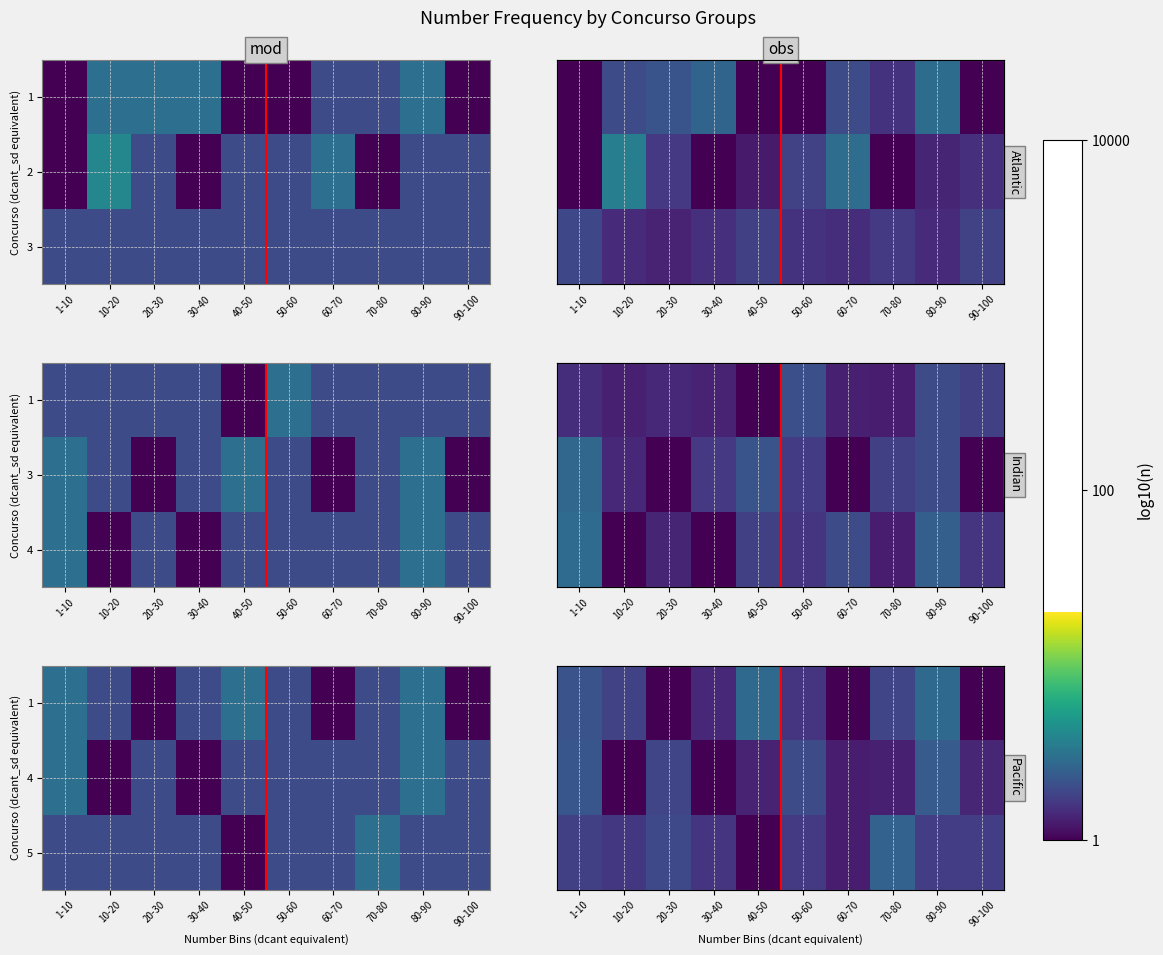

Reading left to right, what are all the values shown in this chart?

row_0: 1-10=0.3	10-20=0.3	20-30=0.0	30-40=0.1	40-50=0.4	50-60=0.2	60-70=0.0	70-80=0.3	80-90=0.4	90-100=0.0
row_1: 1-10=0.3	10-20=0.0	20-30=0.3	30-40=0.0	40-50=0.1	50-60=0.3	60-70=0.1	70-80=0.1	80-90=0.4	90-100=0.1
row_2: 1-10=0.2	10-20=0.2	20-30=0.3	30-40=0.2	40-50=0.0	50-60=0.2	60-70=0.1	70-80=0.4	80-90=0.2	90-100=0.2